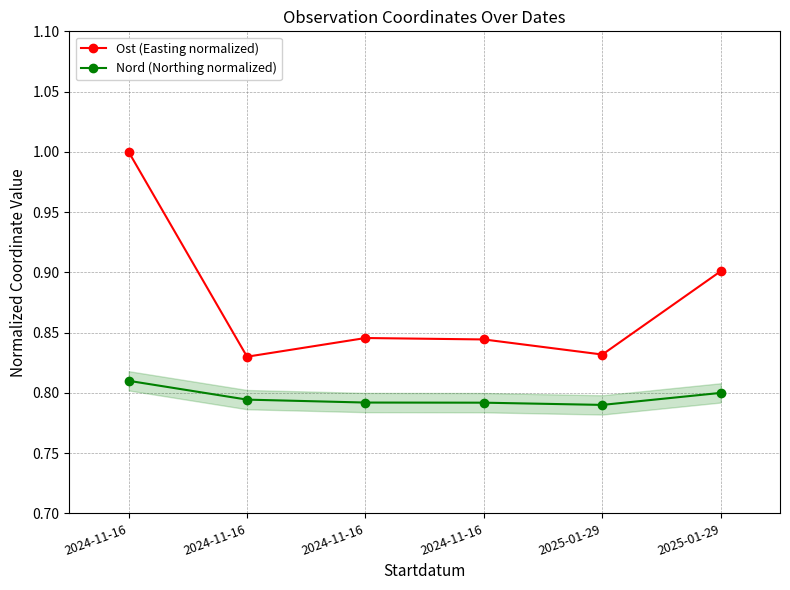

What is the sum of the Ost (Easting normalized) values at 2024-11-16 and 2024-11-16?

1.8